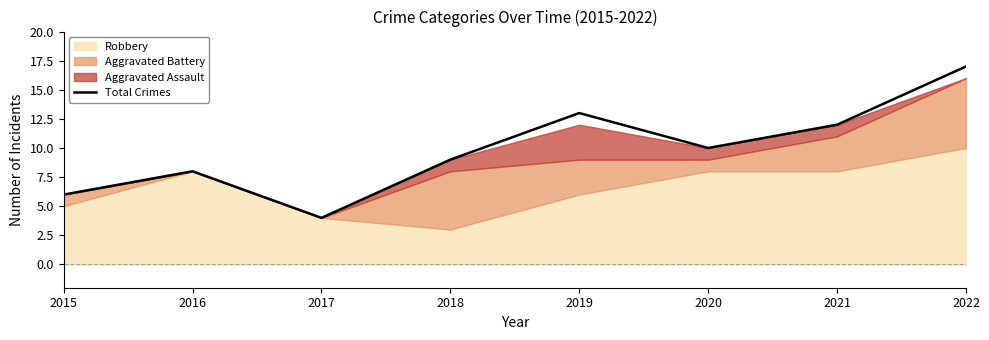

Count the number of values greater than 10.

3